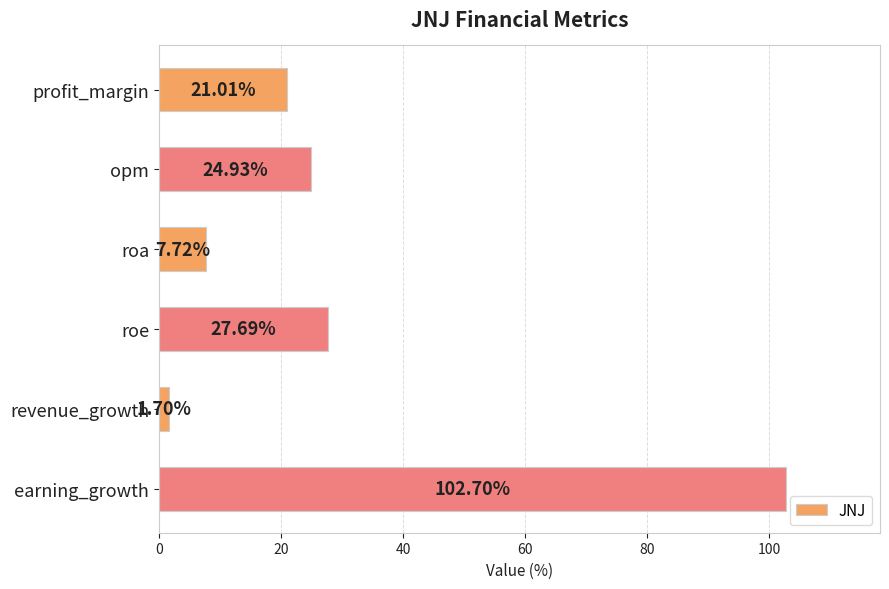

List the labels in order of value, largest first.

earning_growth, roe, opm, profit_margin, roa, revenue_growth